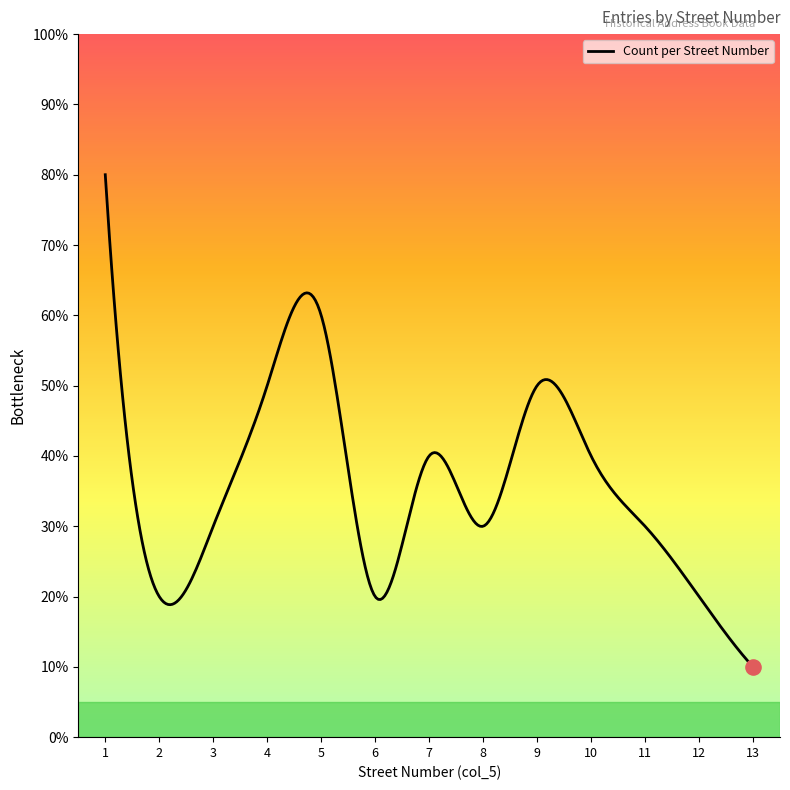

Between 10 and 9, which is larger?

9